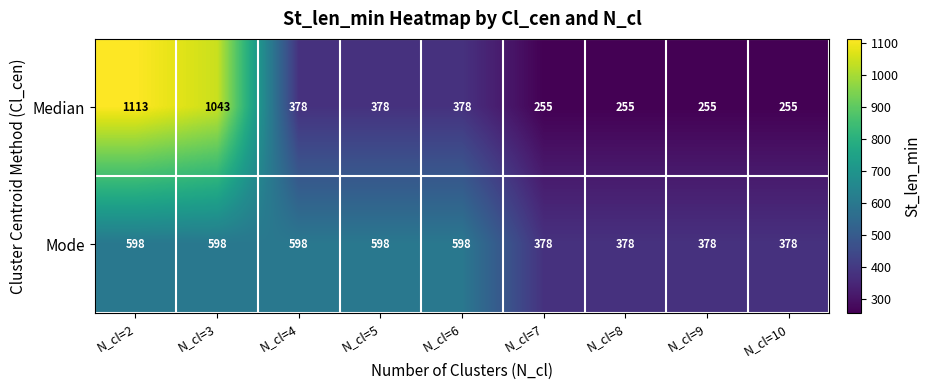

How many data points in Mode are less than 598?

4